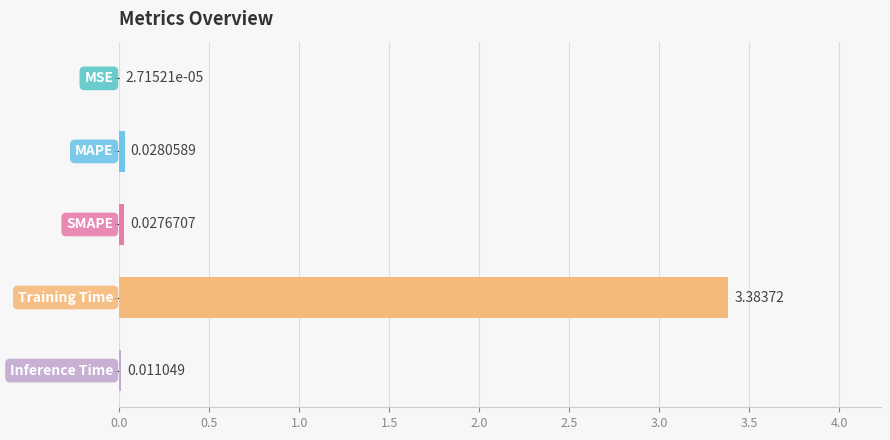

What is the sum of all values?

3.5